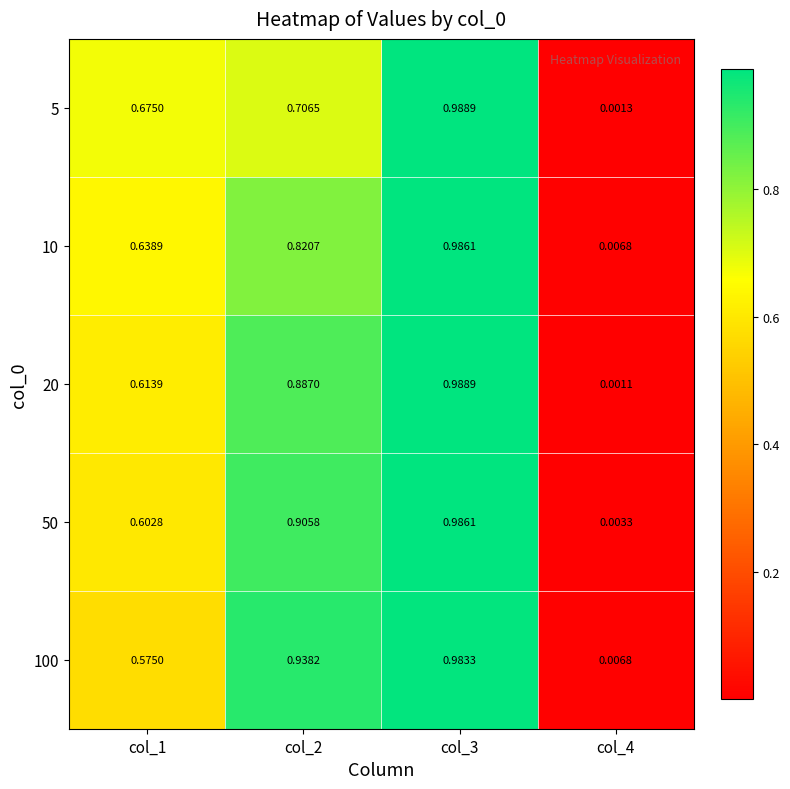

Is the value of 10 at col_3 greater than the value of 100 at col_2?

Yes